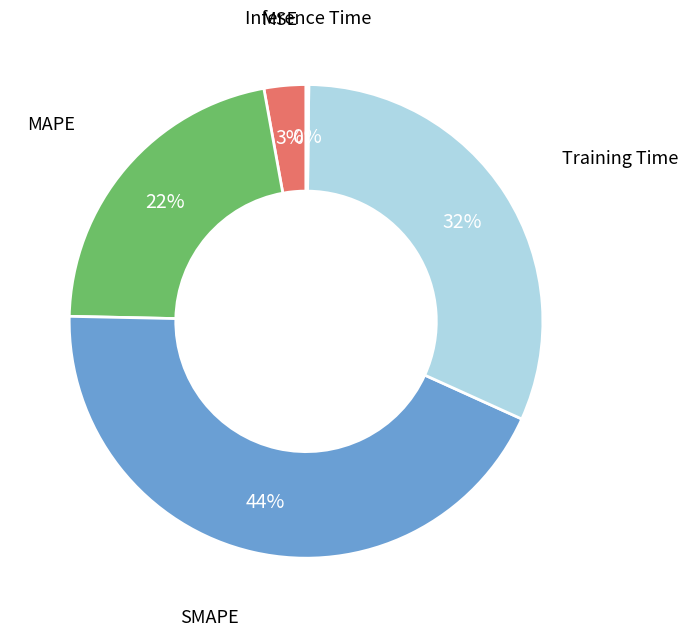

Is there a majority slice in this chart?

No